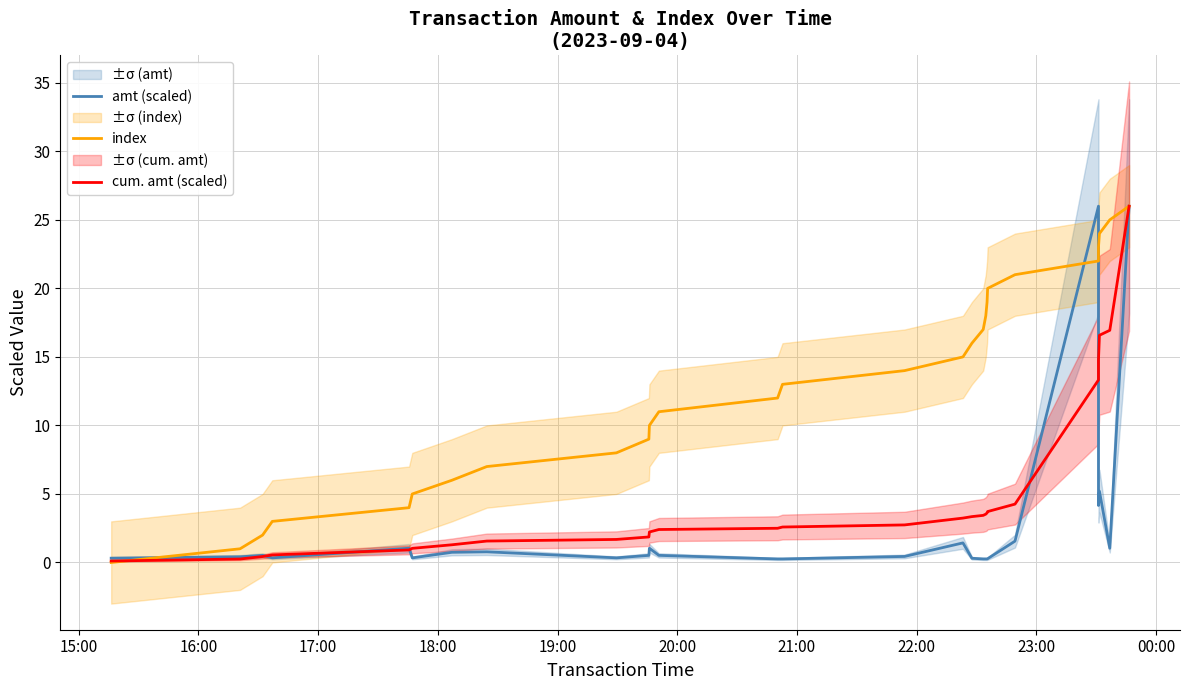

What are all the series names shown in the legend?

amt (scaled), index, cum. amt (scaled)